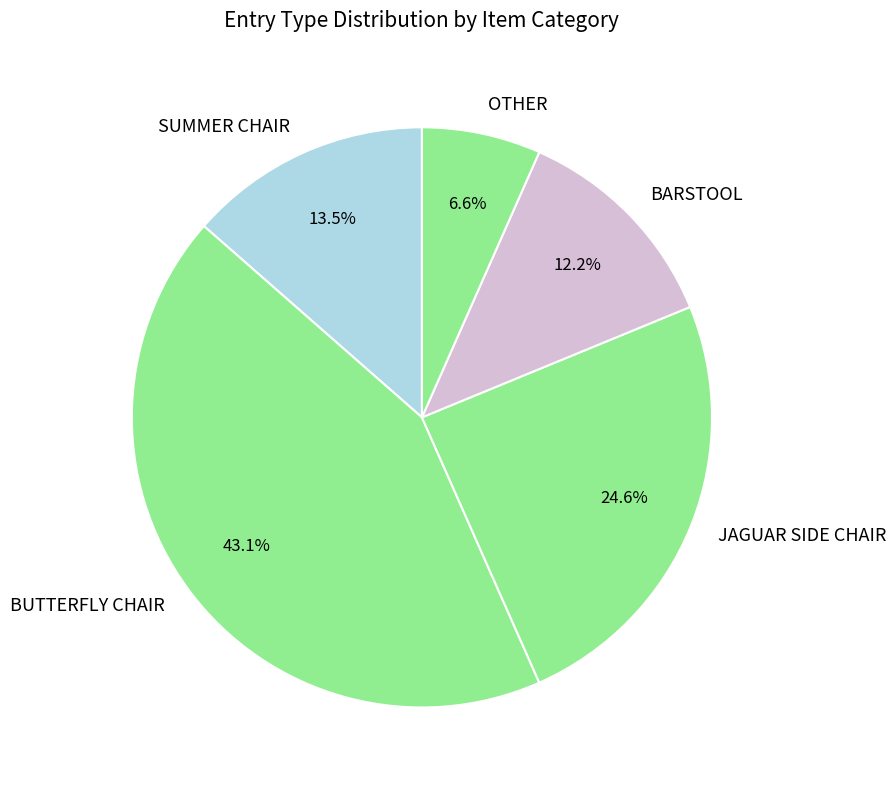

Approximately how many times larger is the value at BUTTERFLY CHAIR compared to SUMMER CHAIR?

3.2